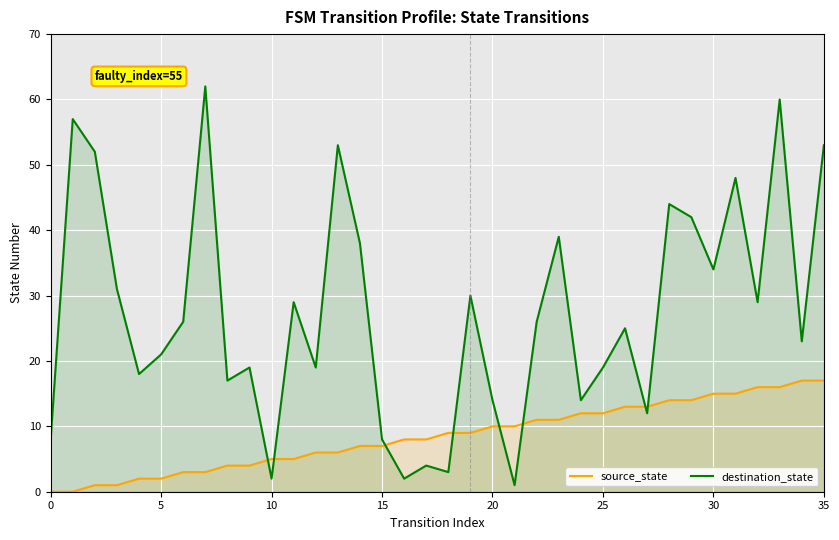

Rank the series by their average value, from highest to lowest.

destination_state, source_state